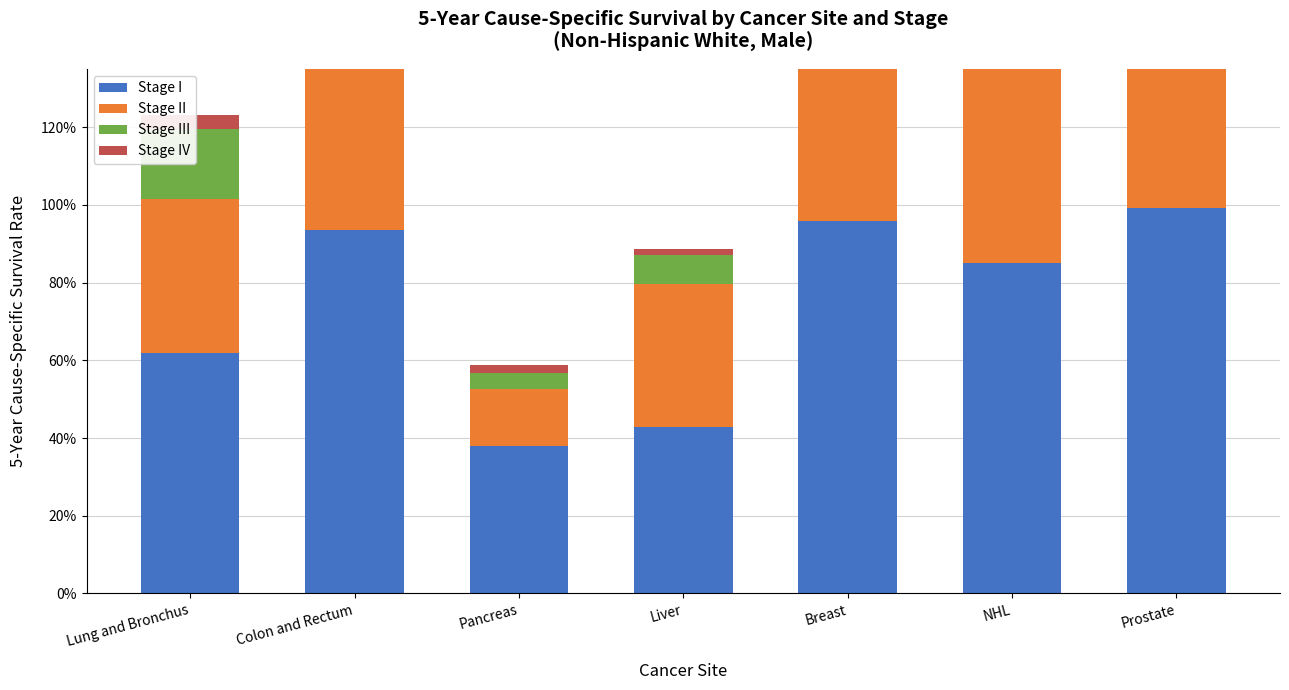

What is the total value across all series at NHL?

3.0